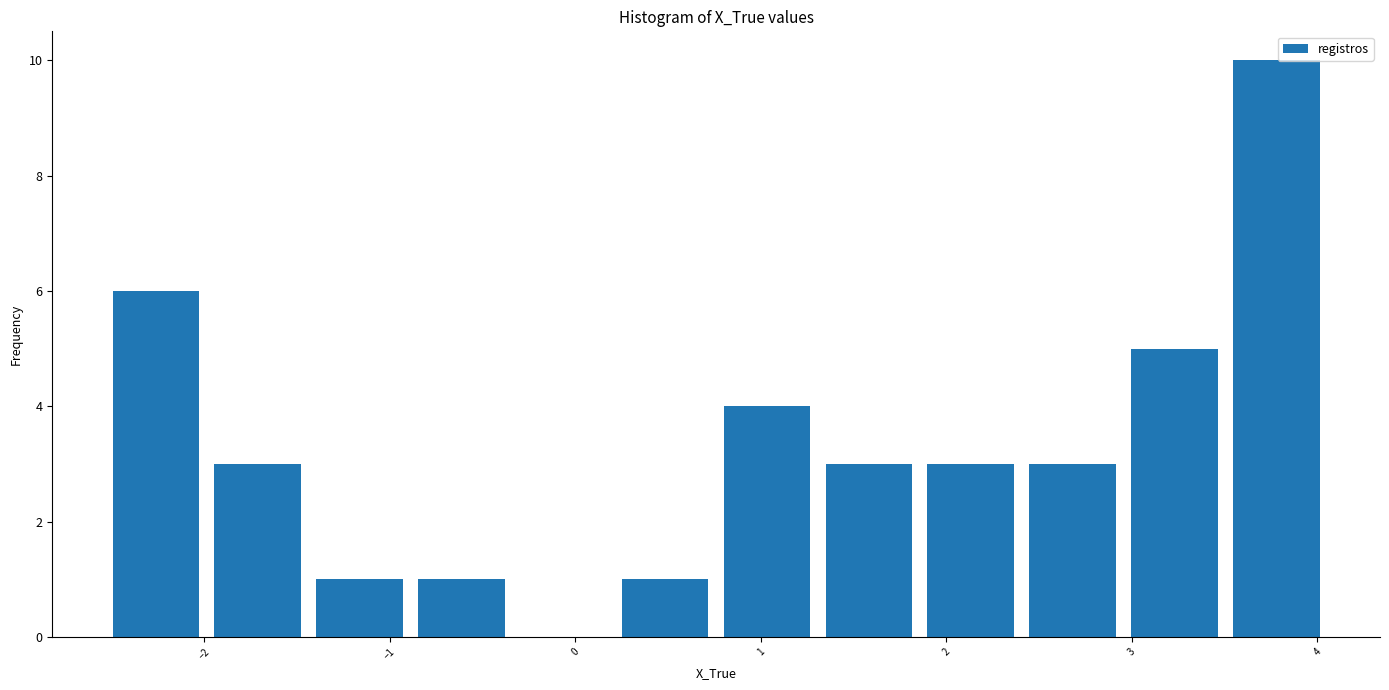

Reading left to right, list every bar in this chart as the range it spans on the x-axis followed by its height. Neither the bar edges nor the heights are printed on the chart, so give them approximately, as read against the axes.

-2.5 to -2.0: 6
-2.0 to -1.4: 3
-1.4 to -0.9: 1
-0.9 to -0.3: 1
-0.3 to 0.2: 0
0.2 to 0.8: 1
0.8 to 1.3: 4
1.3 to 1.9: 3
1.9 to 2.4: 3
2.4 to 3.0: 3
3.0 to 3.5: 5
3.5 to 4.1: 10